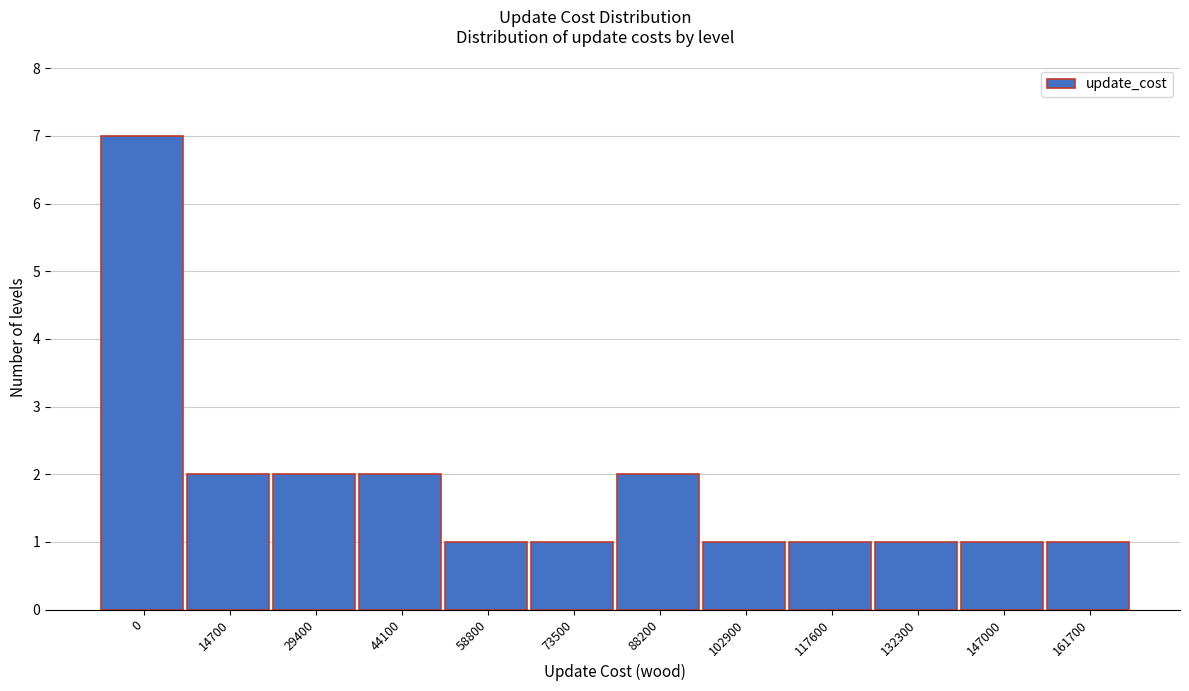

Reading right to left, extract all data points from this chart.

1	1	1	1	1	2	1	1	2	2	2	7